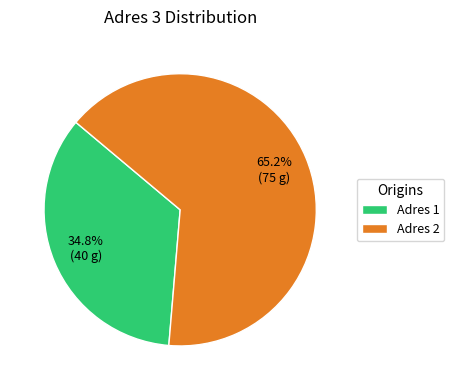

Combined, what portion of the pie is Adres 1 and Adres 2?

100.0%